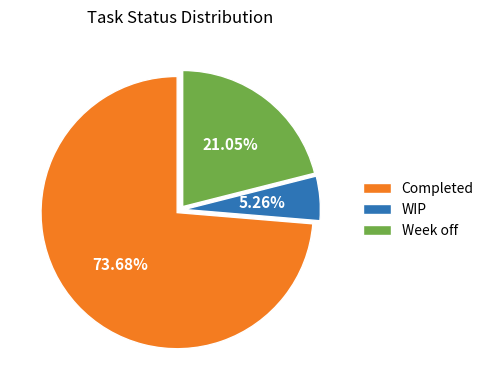

To the nearest percent, what percentage of the pie is Completed?

74%